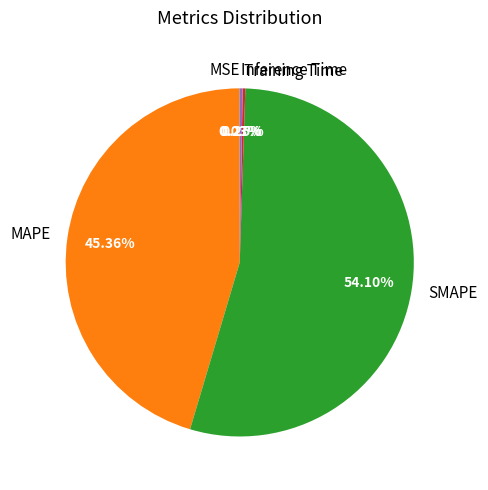

What is the majority slice?

SMAPE